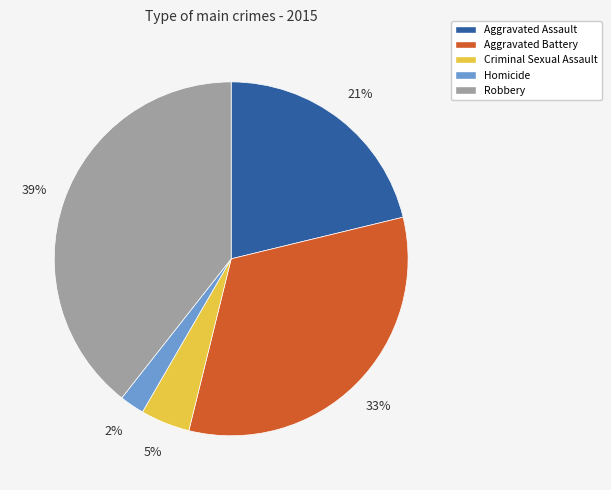

To the nearest percent, what is the average slice percentage?

20%